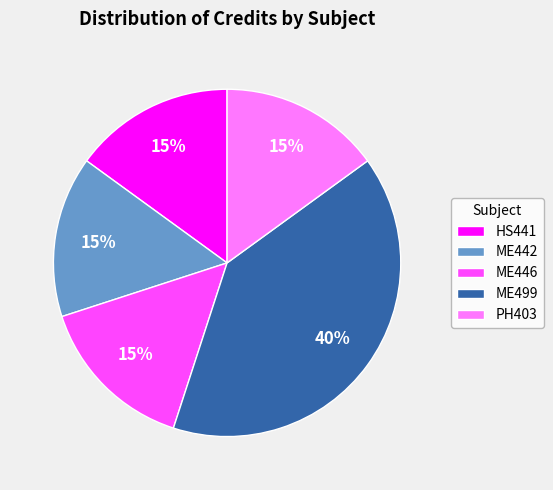

To the nearest percent, what is the combined percentage of ME442 and PH403?

30%